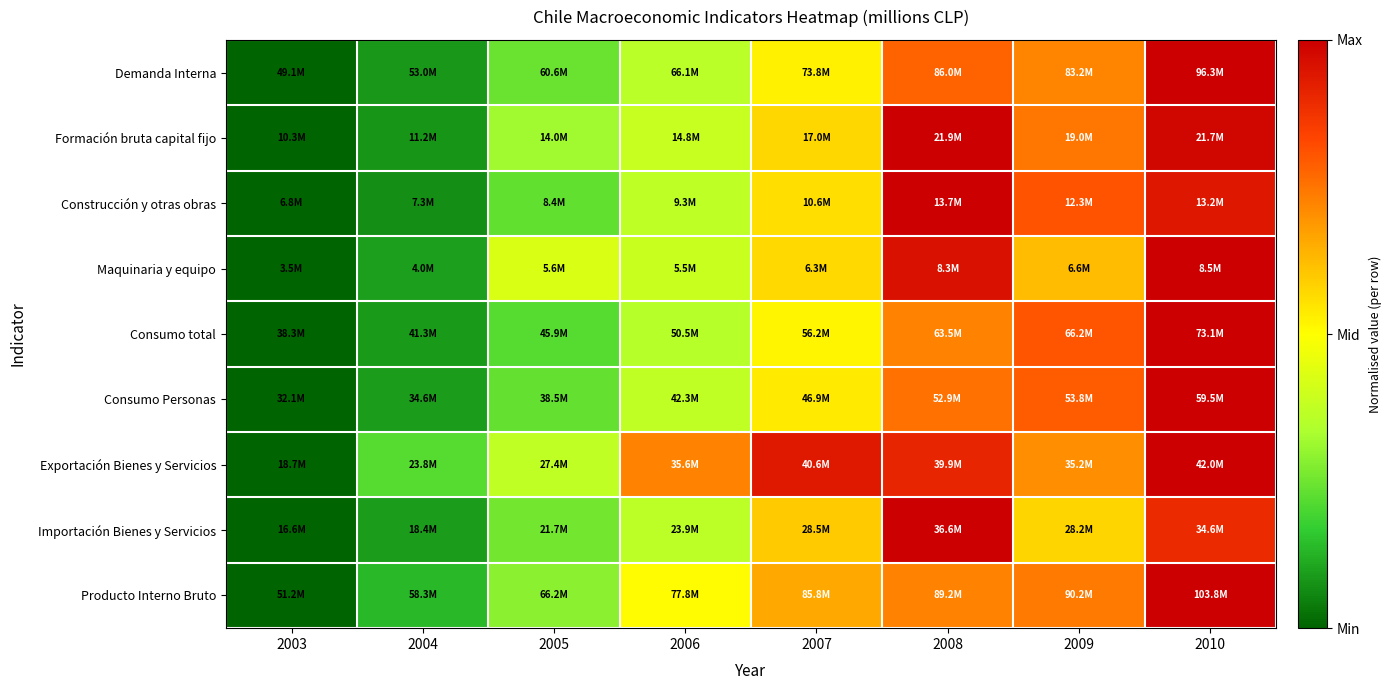

Reading left to right, extract all data points from this chart.

Demanda Interna: 2003=0.0	2004=0.1	2005=0.2	2006=0.4	2007=0.5	2008=0.8	2009=0.7	2010=1.0
Formación bruta capital fijo: 2003=0.0	2004=0.1	2005=0.3	2006=0.4	2007=0.6	2008=1.0	2009=0.7	2010=1.0
Construcción y otras obras: 2003=0.0	2004=0.1	2005=0.2	2006=0.4	2007=0.6	2008=1.0	2009=0.8	2010=0.9
Maquinaria y equipo: 2003=0.0	2004=0.1	2005=0.4	2006=0.4	2007=0.6	2008=1.0	2009=0.6	2010=1.0
Consumo total: 2003=0.0	2004=0.1	2005=0.2	2006=0.4	2007=0.5	2008=0.7	2009=0.8	2010=1.0
Consumo Personas: 2003=0.0	2004=0.1	2005=0.2	2006=0.4	2007=0.5	2008=0.8	2009=0.8	2010=1.0
Exportación Bienes y Servicios: 2003=0.0	2004=0.2	2005=0.4	2006=0.7	2007=0.9	2008=0.9	2009=0.7	2010=1.0
Importación Bienes y Servicios: 2003=0.0	2004=0.1	2005=0.3	2006=0.4	2007=0.6	2008=1.0	2009=0.6	2010=0.9
Producto Interno Bruto: 2003=0.0	2004=0.1	2005=0.3	2006=0.5	2007=0.7	2008=0.7	2009=0.7	2010=1.0